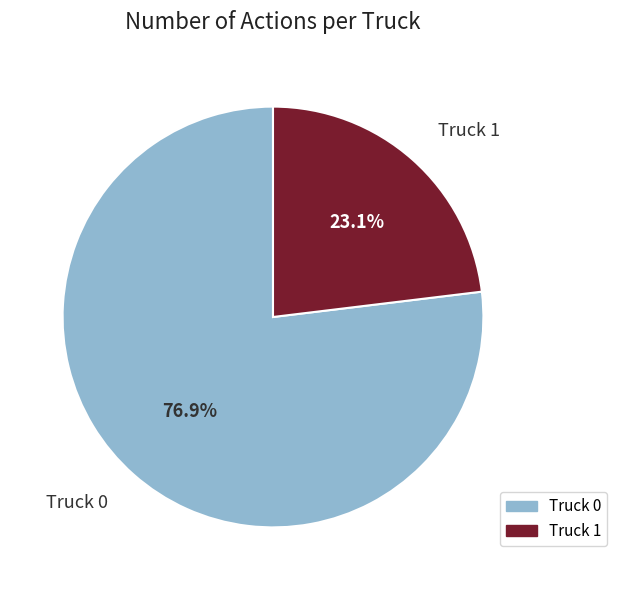

Approximately how many times larger is the value at Truck 0 compared to Truck 1?

3.3